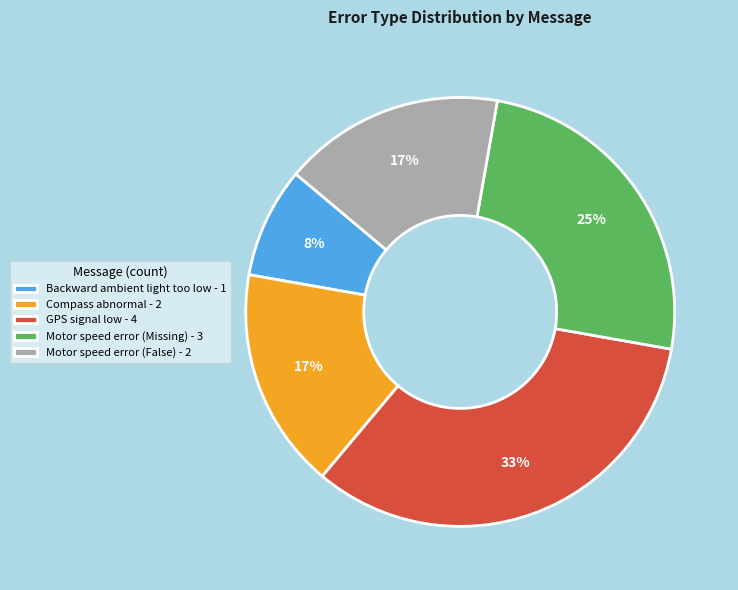

Approximately how many times larger is the value at Backward ambient light too low - 1 compared to Motor speed error (Missing) - 3?

0.3